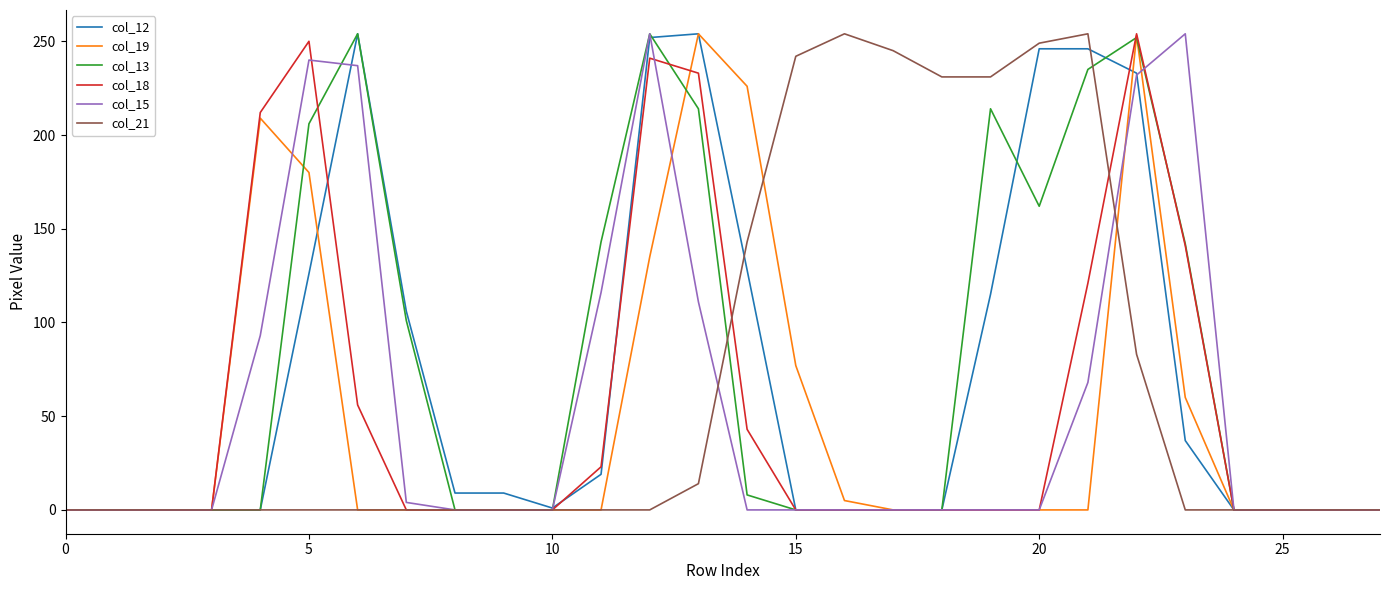

What is the greatest value displayed?

254